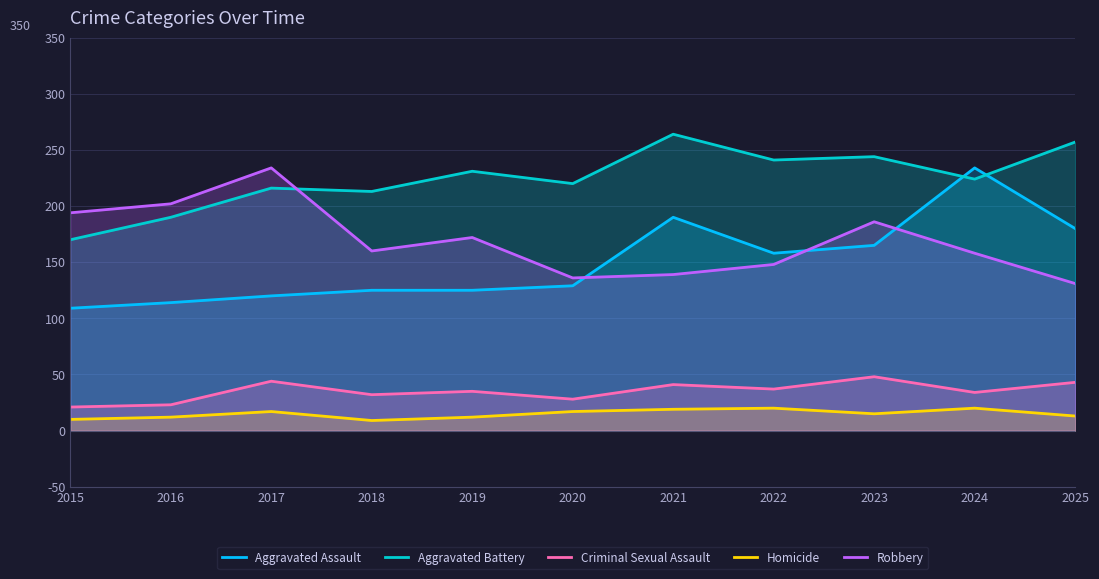

Which series has the widest spread of values?

Aggravated Assault